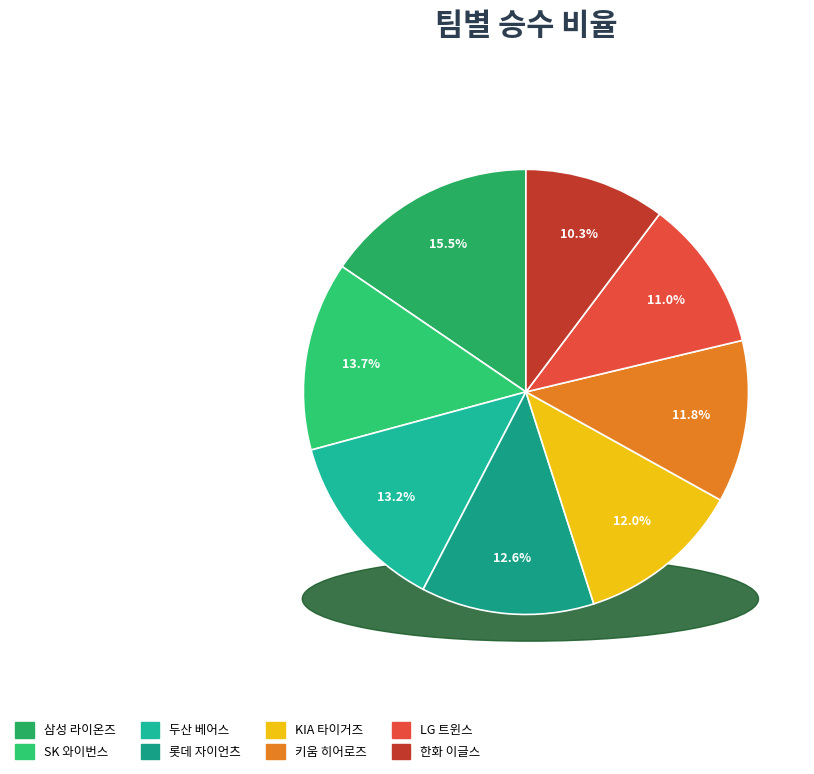

Which slice is the largest?

삼성 라이온즈